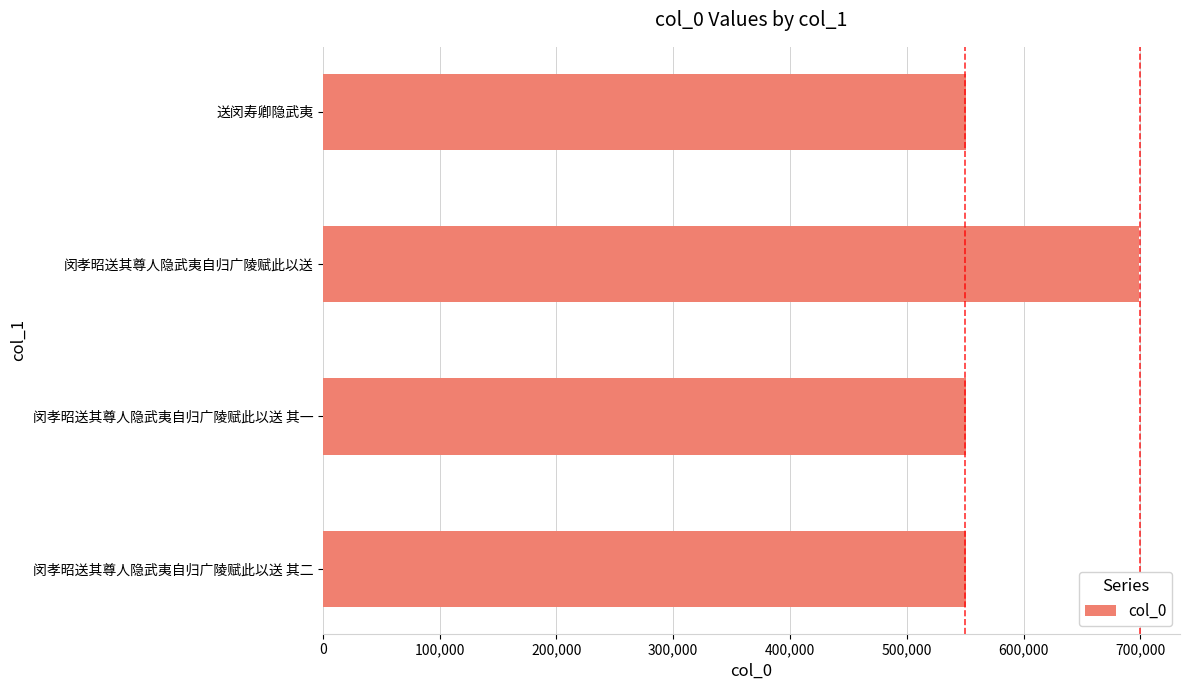

Between 闵孝昭送其尊人隐武夷自归广陵赋此以送 and 闵孝昭送其尊人隐武夷自归广陵赋此以送 其二, which is larger?

闵孝昭送其尊人隐武夷自归广陵赋此以送